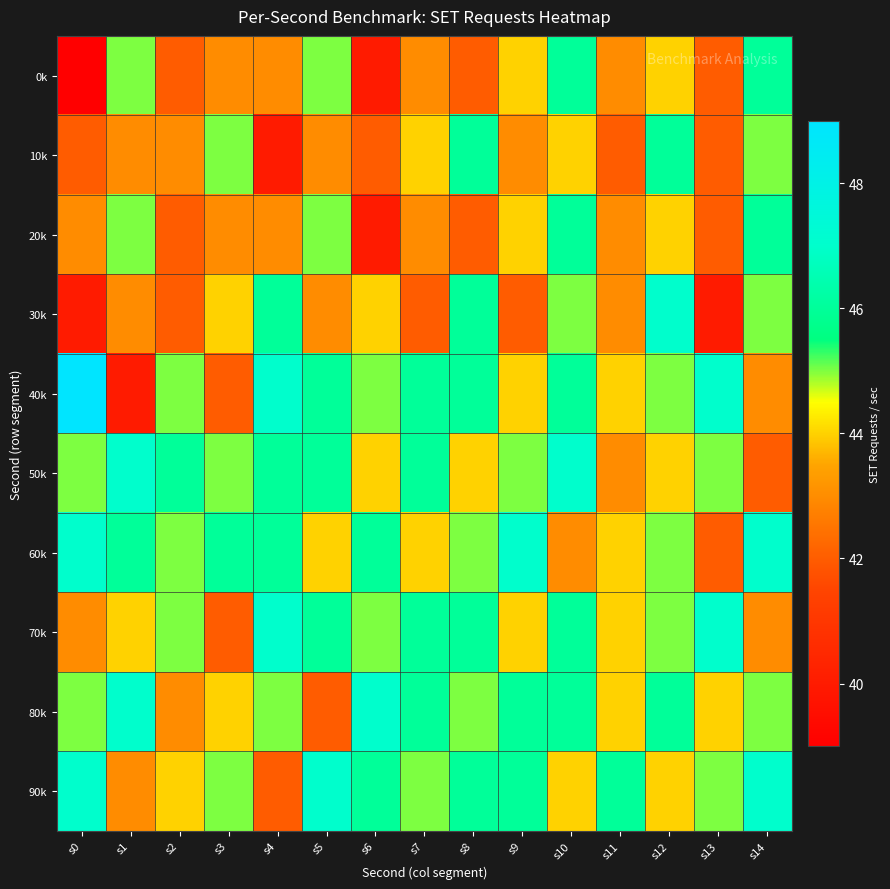

At which category is the sum across all series the highest?

s10